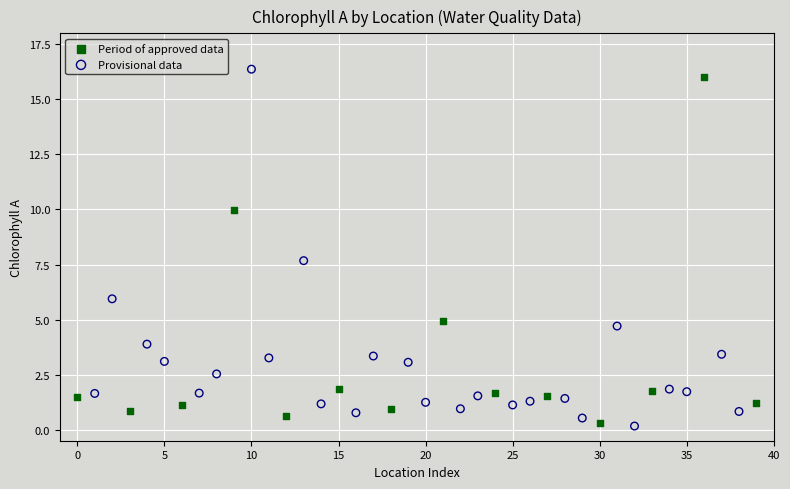

What are all the series names shown in the legend?

Period of approved data, Provisional data